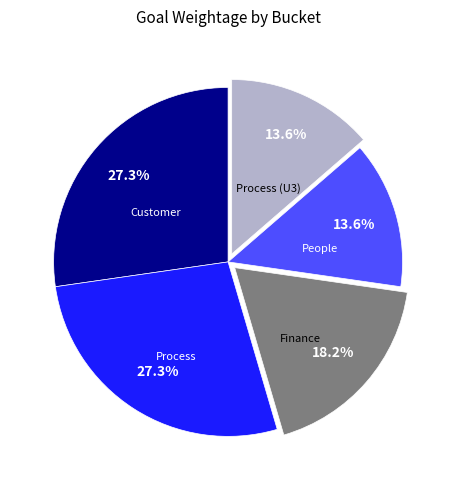

How many slices are in this pie chart?

5